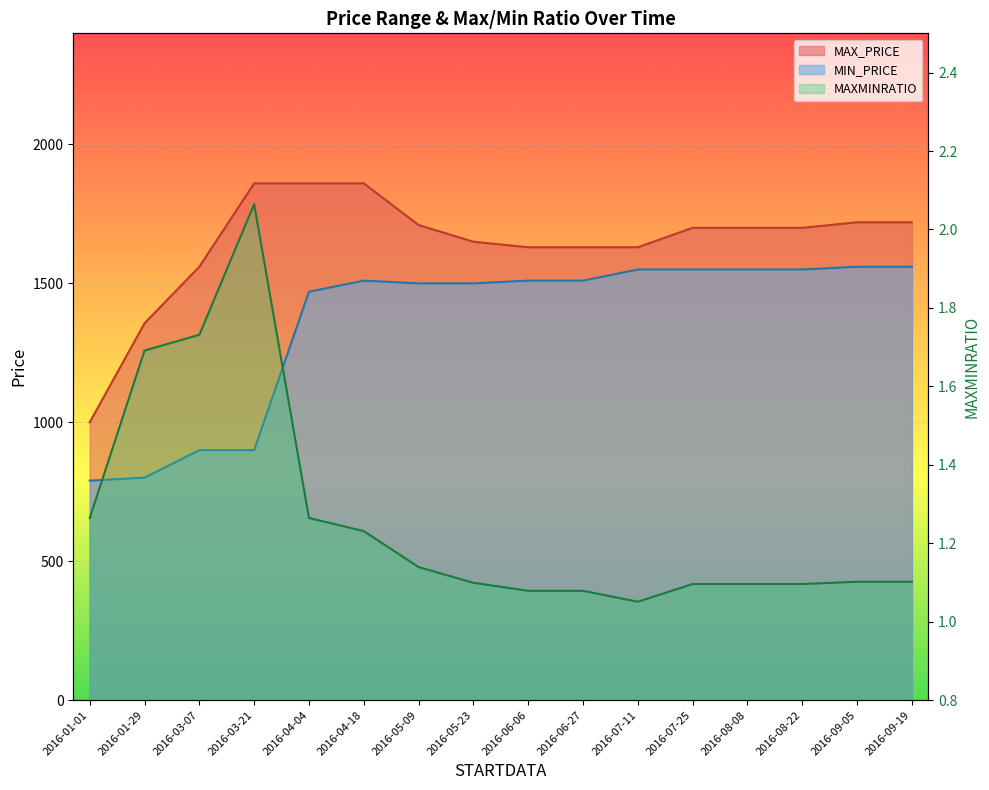

True or false: MIN_PRICE has more than 1 interior local peaks.

False